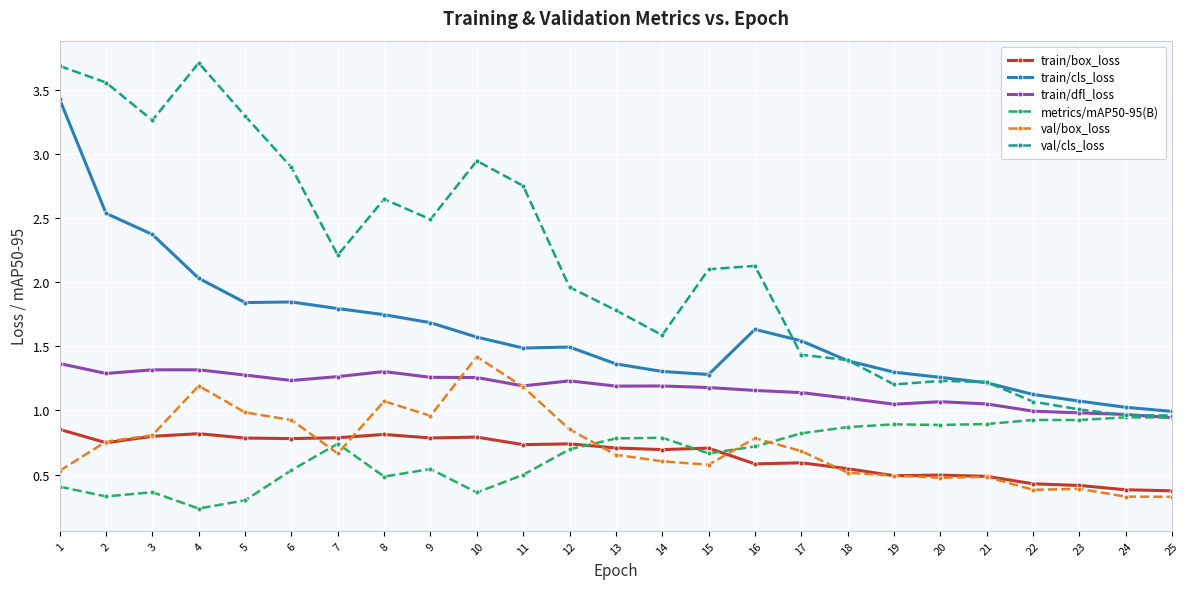

The metrics/mAP50-95(B) series shows 0.2 at 14. True or false?

False